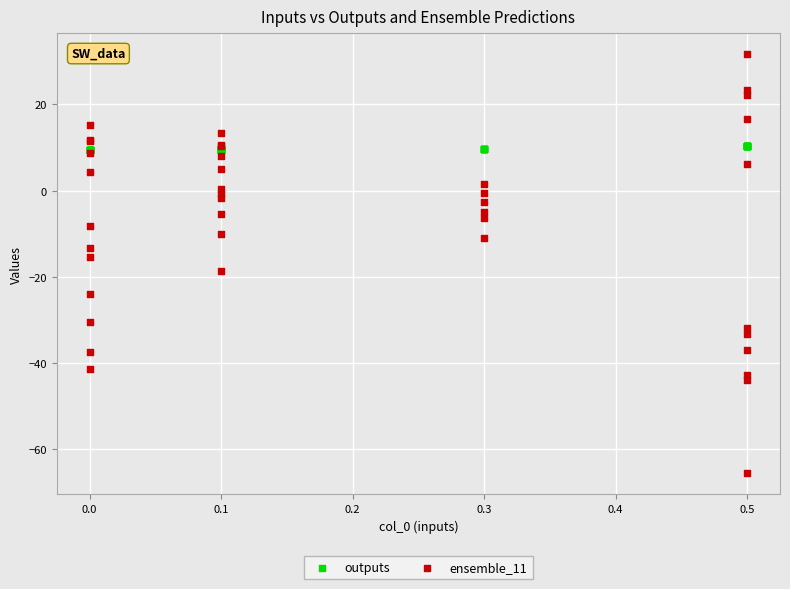

What are all the series names shown in the legend?

outputs, ensemble_11